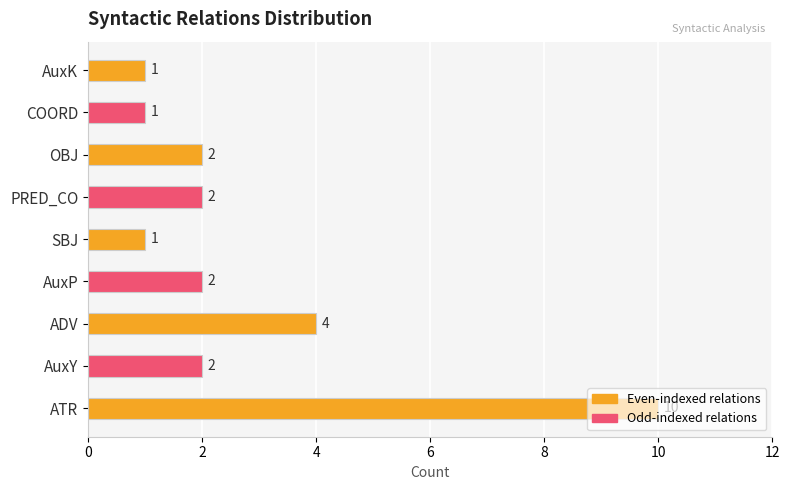

Count the number of categories in the chart.

9